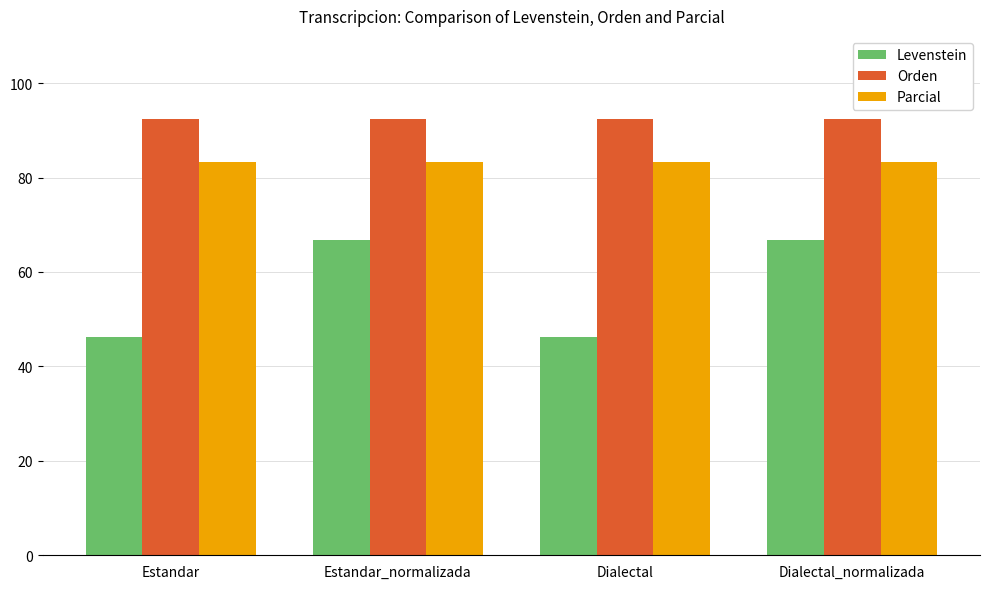

Is the value of Orden at Estandar_normalizada greater than the value of Levenstein at Estandar?

Yes